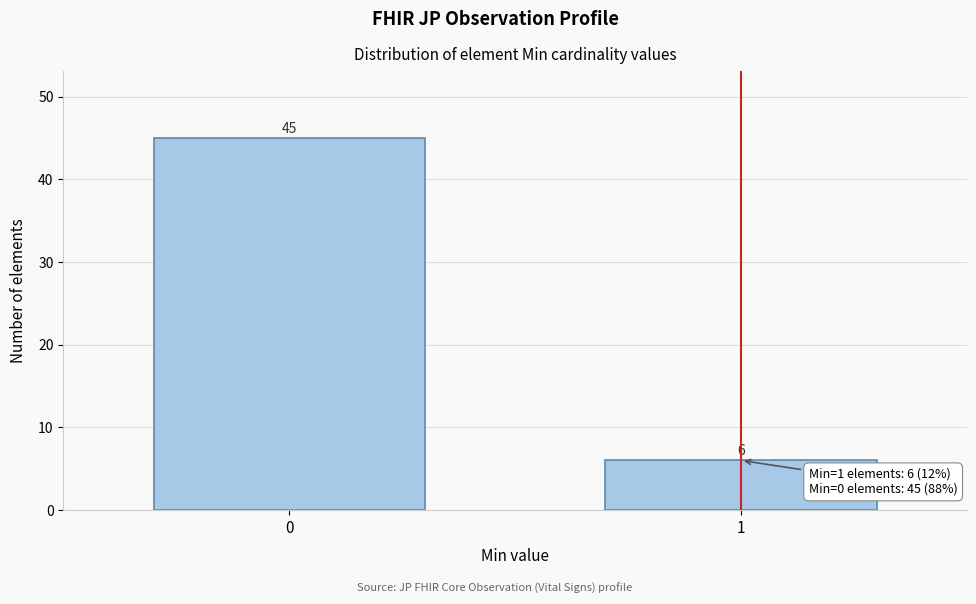

Reading right to left, transcribe all the data shown in this chart.

1=6	0=45